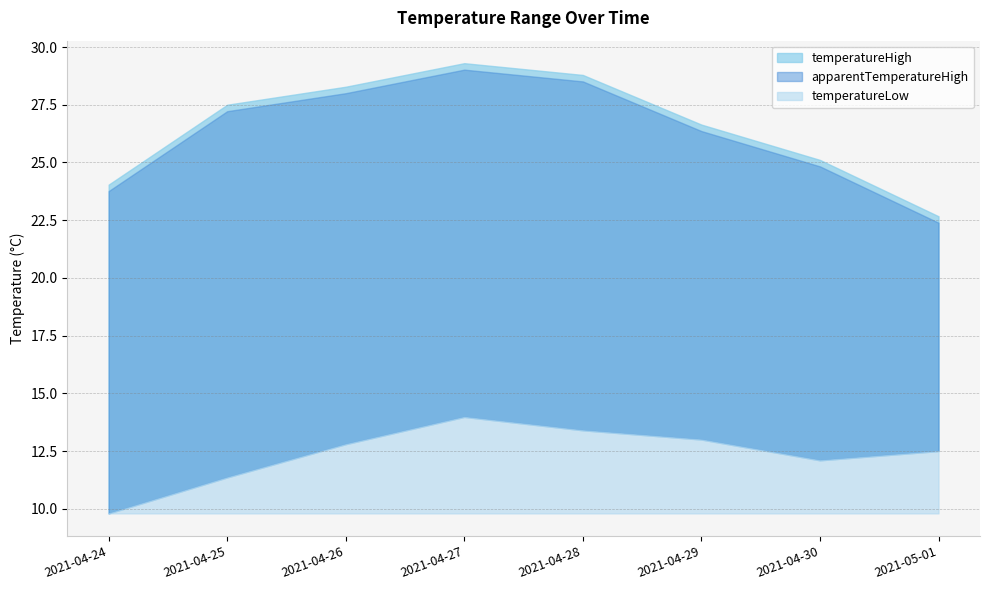

What is the label of the 6th point from the right?

2021-04-26